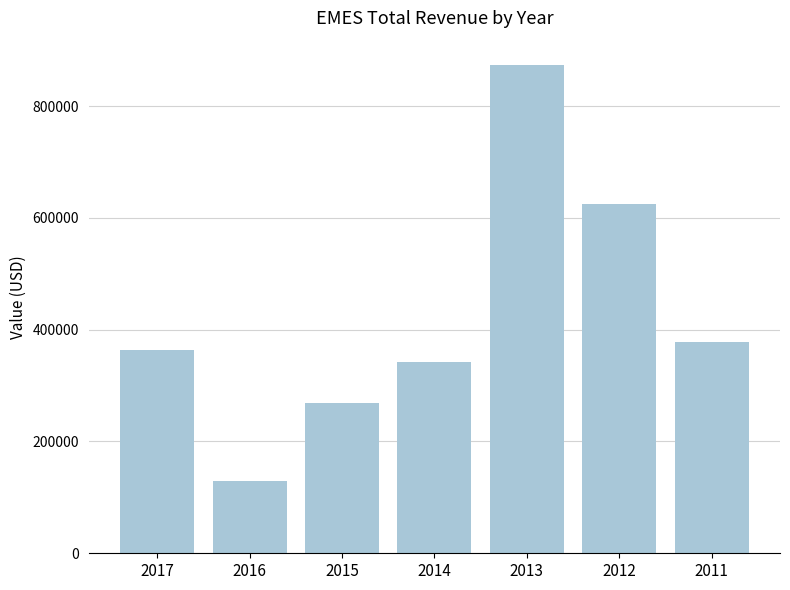

Are the bars grouped side by side (vs. stacked)?

No